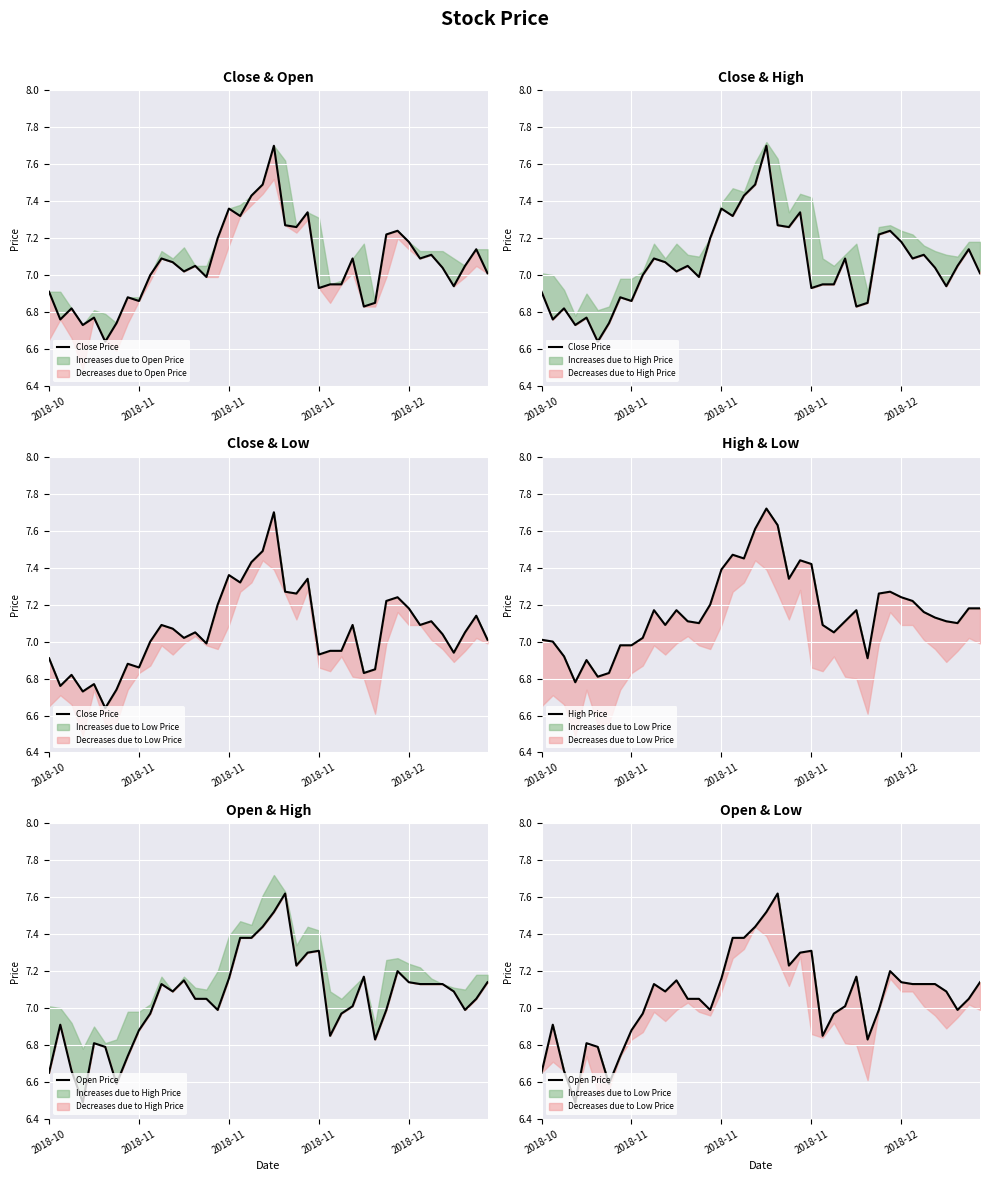

True or false: Close Price has more than 0 points higher than both neighbors.

True